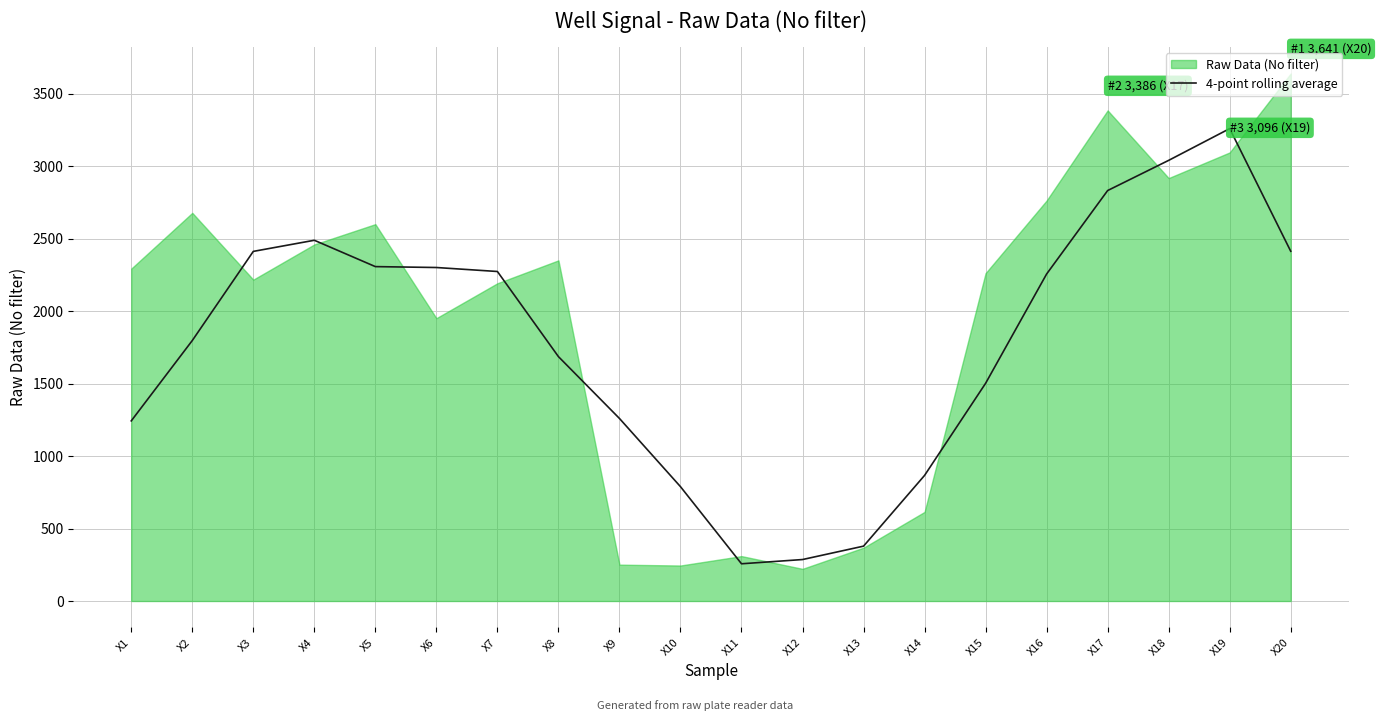

Where is the data nearest to the value 1758?

X2